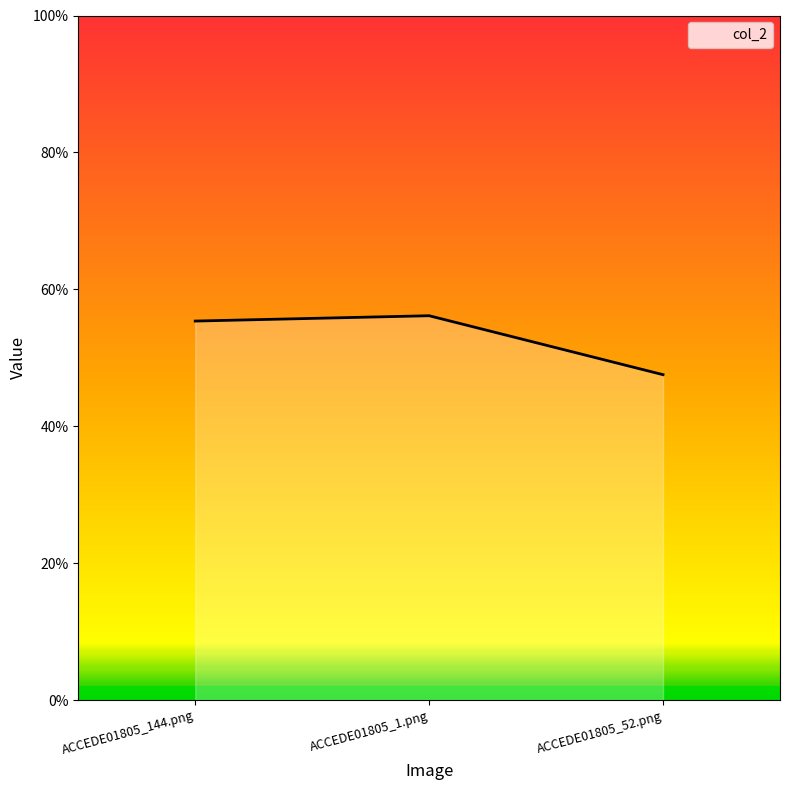

Does the chart have visible grid lines?

No